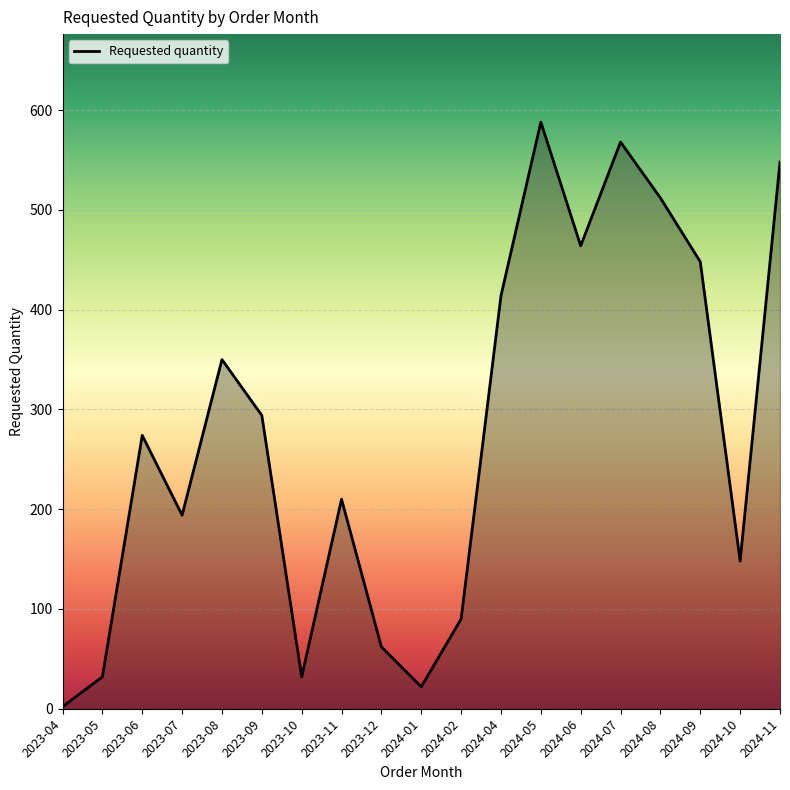

What is the difference between the maximum and second lowest values?

566